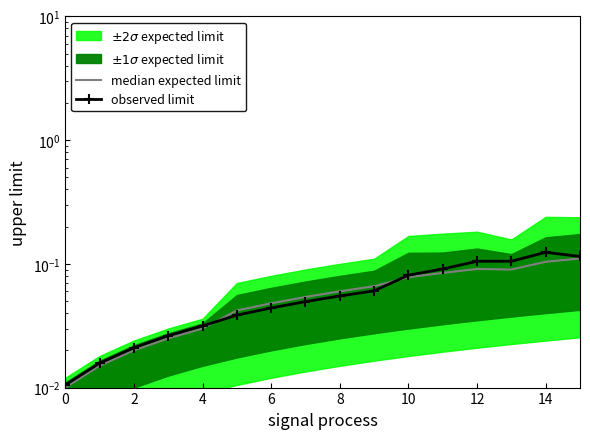

True or false: median expected limit and observed limit intersect in this chart.

True